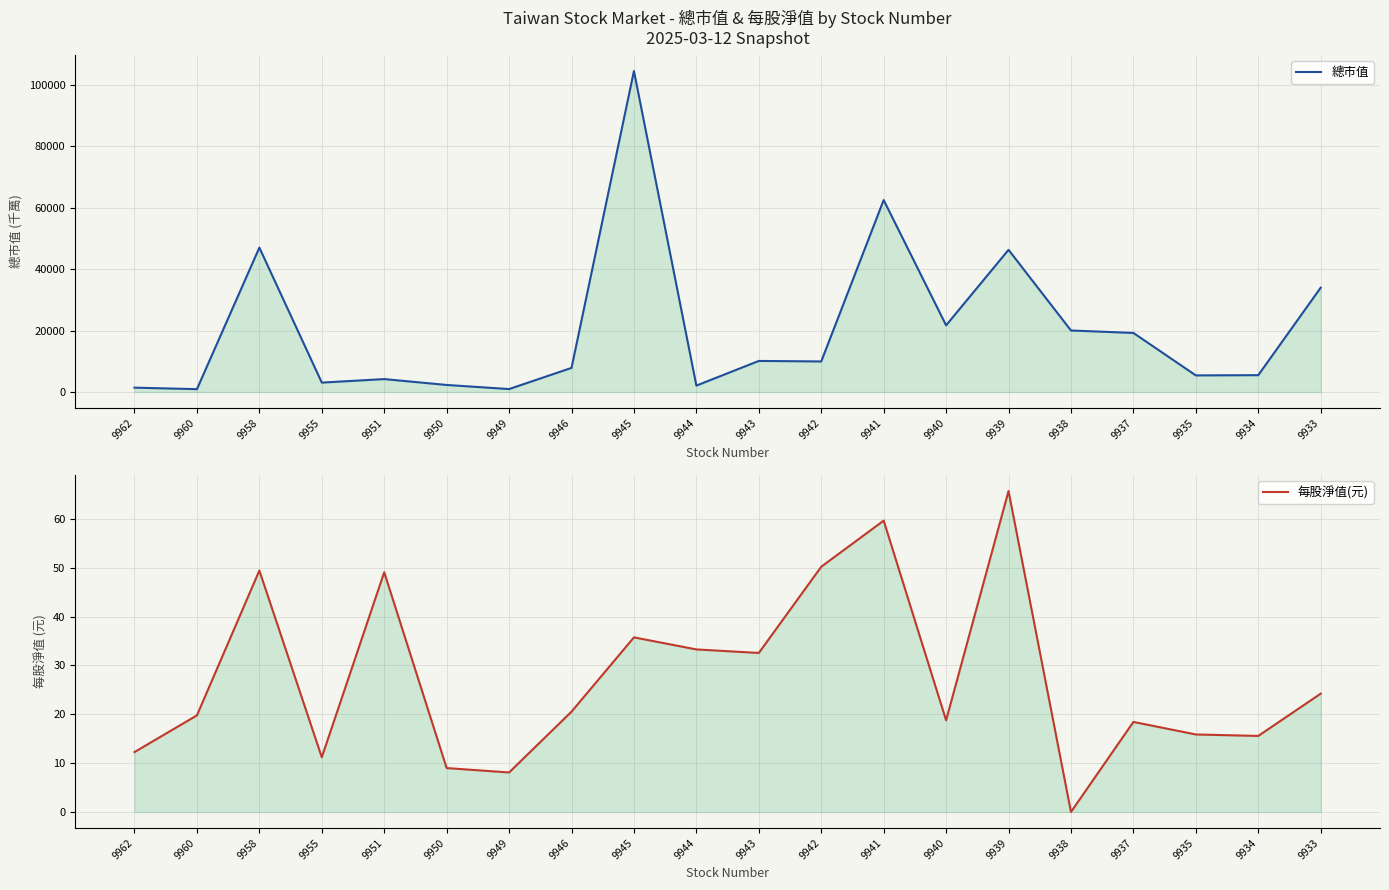

What is the difference between the 總市值 values at 9950 and 9940?

19419.0